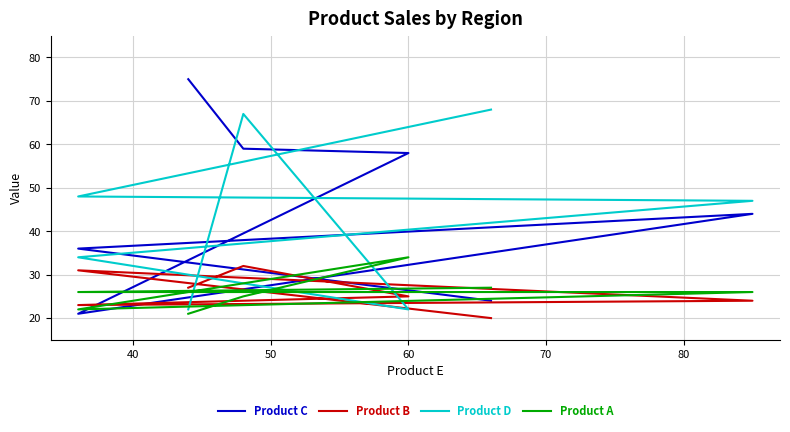

What is the sum of all Product A values?

181